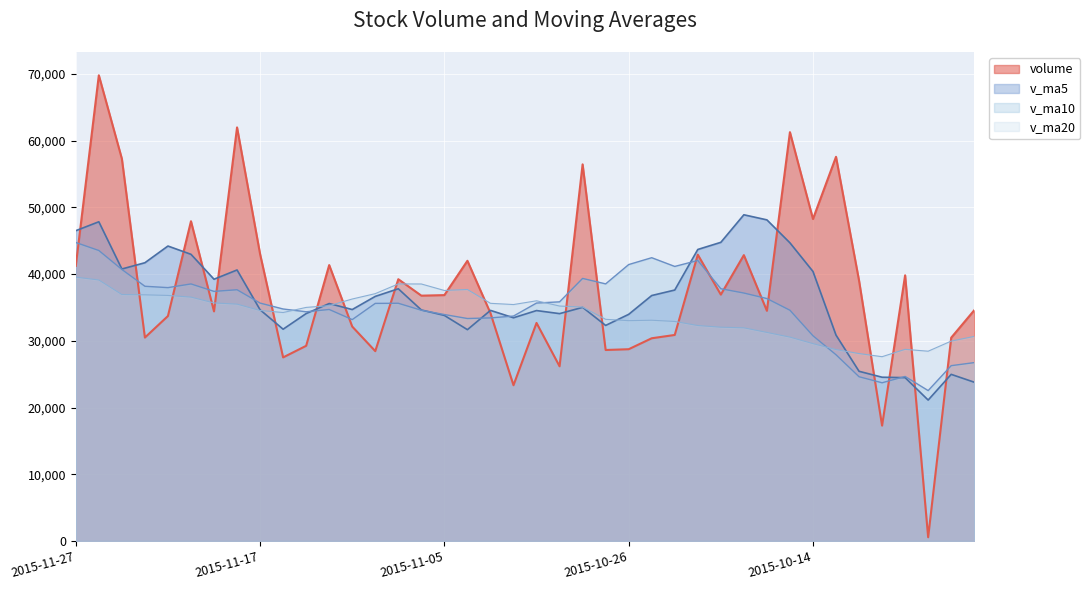

True or false: volume has more than 2 interior local peaks.

True